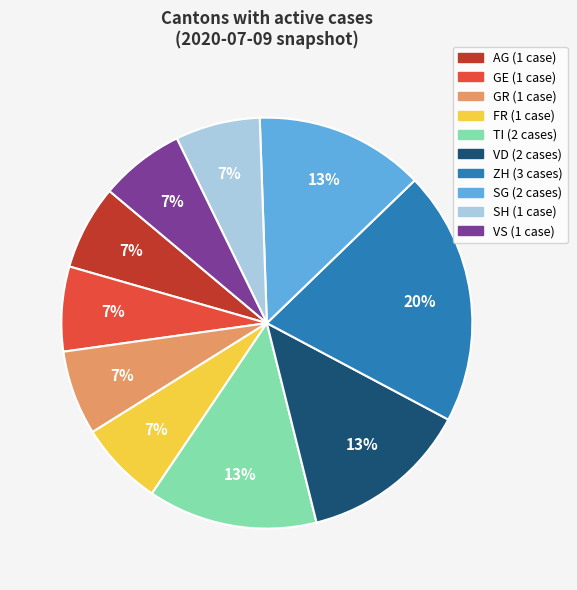

Does any single category account for the majority?

No